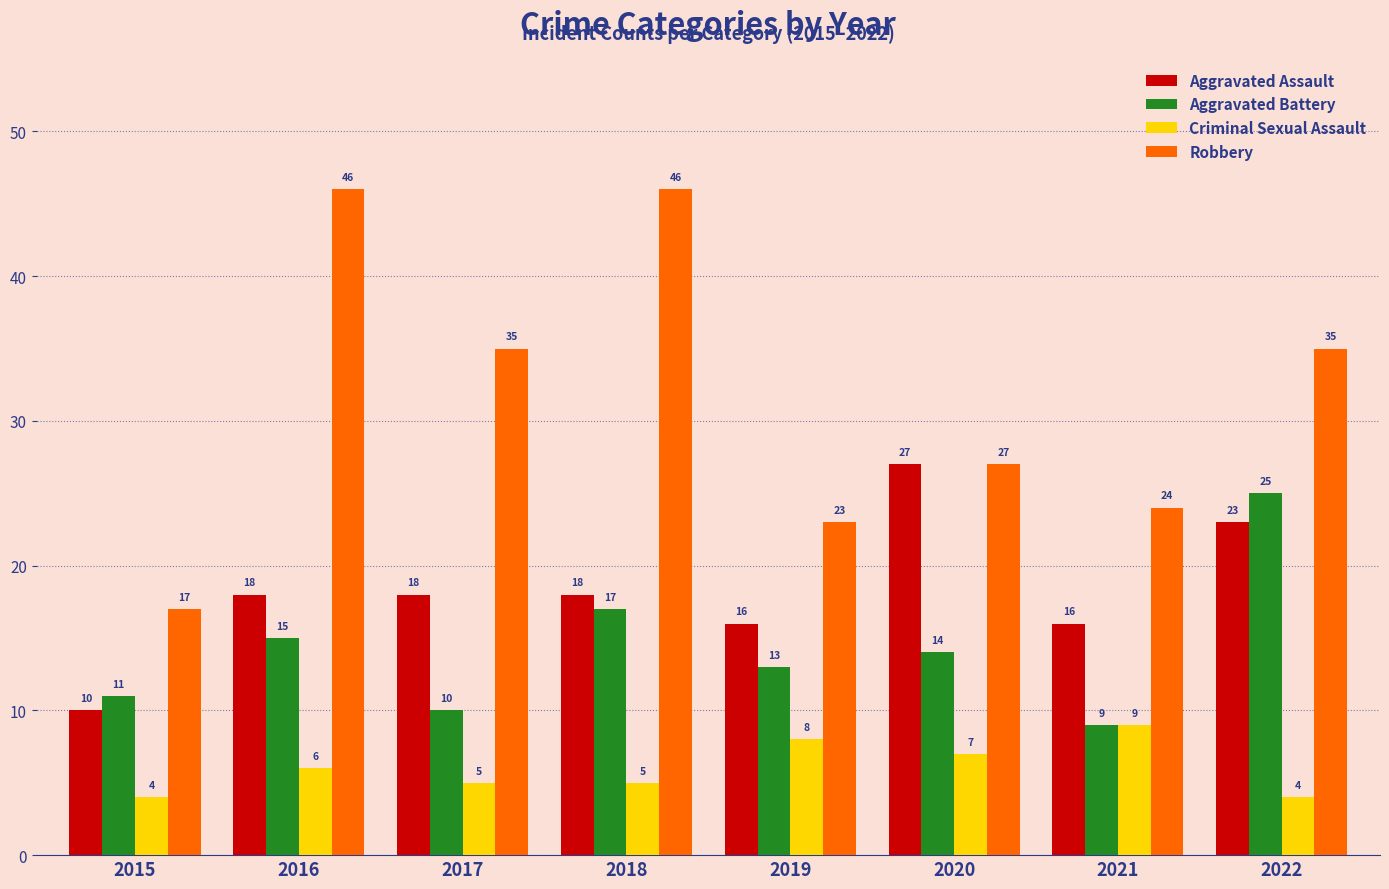

Reading left to right, list all the values displayed in this chart.

Aggravated Assault: 10	18	18	18	16	27	16	23
Aggravated Battery: 11	15	10	17	13	14	9	25
Criminal Sexual Assault: 4	6	5	5	8	7	9	4
Robbery: 17	46	35	46	23	27	24	35